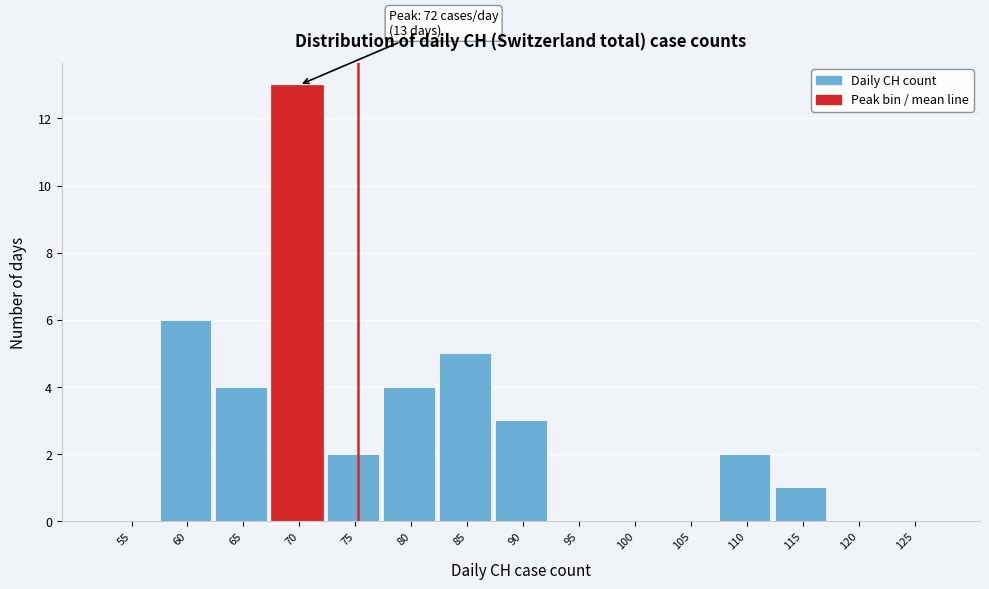

Reading left to right, what are all the values shown in this chart?

55=0	60=6	65=4	70=13	75=2	80=4	85=5	90=3	95=0	100=0	105=0	110=2	115=1	120=0	125=0